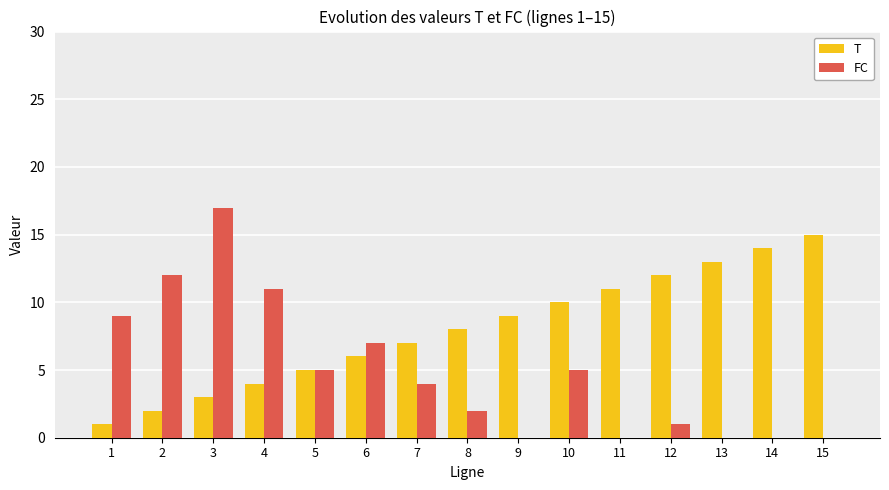

How many series are shown in this chart?

2